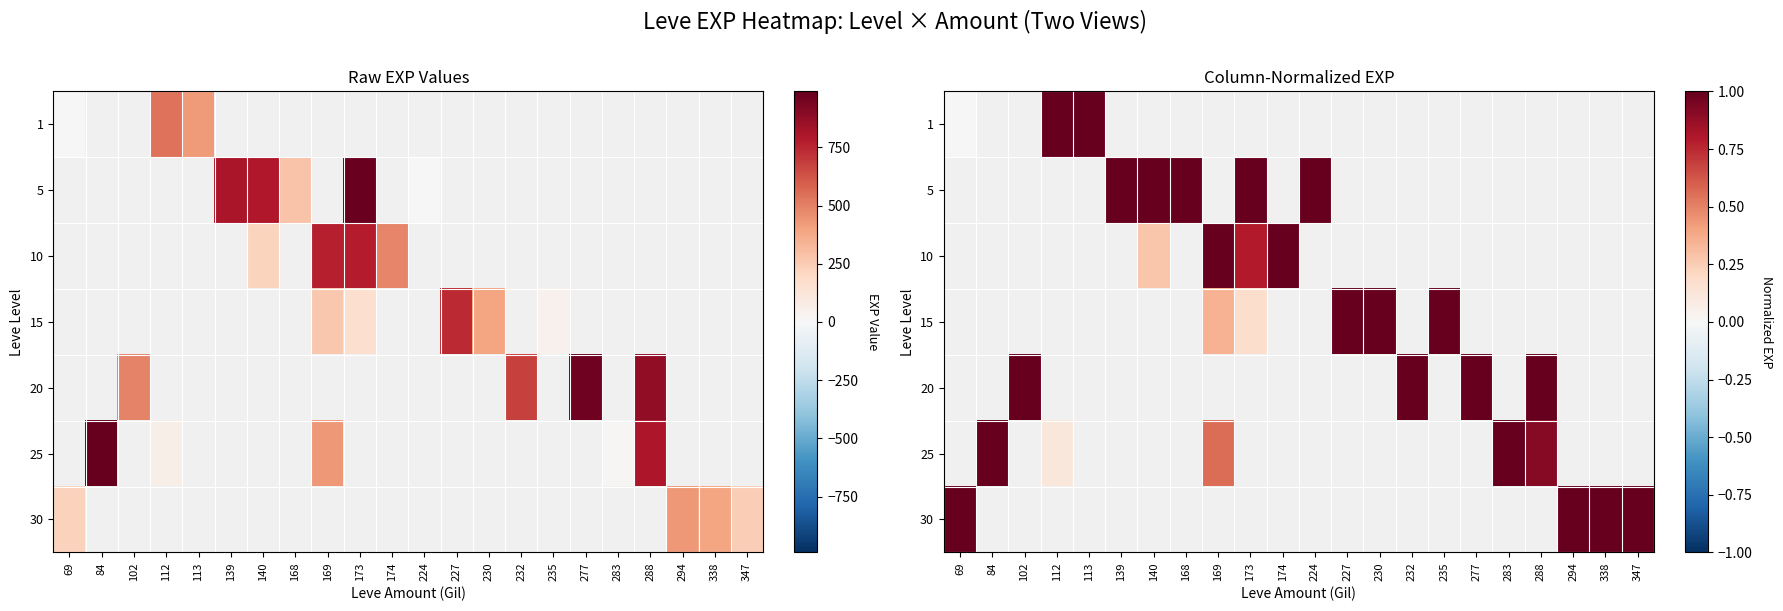

At how many categories does at least one series exceed 0?

22